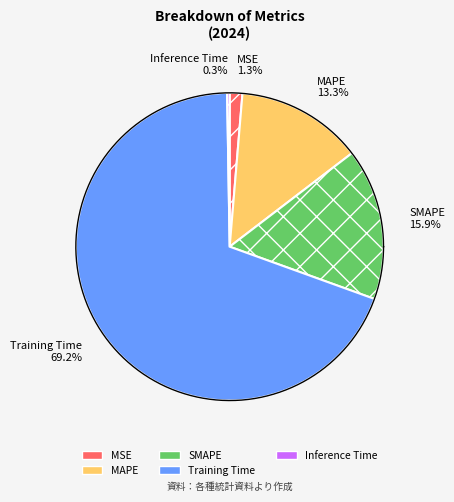

How many segments does this pie chart have?

5